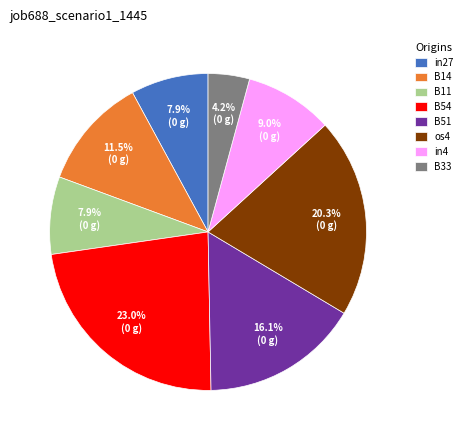

Do B11 and B51 together represent more than half of the pie?

No